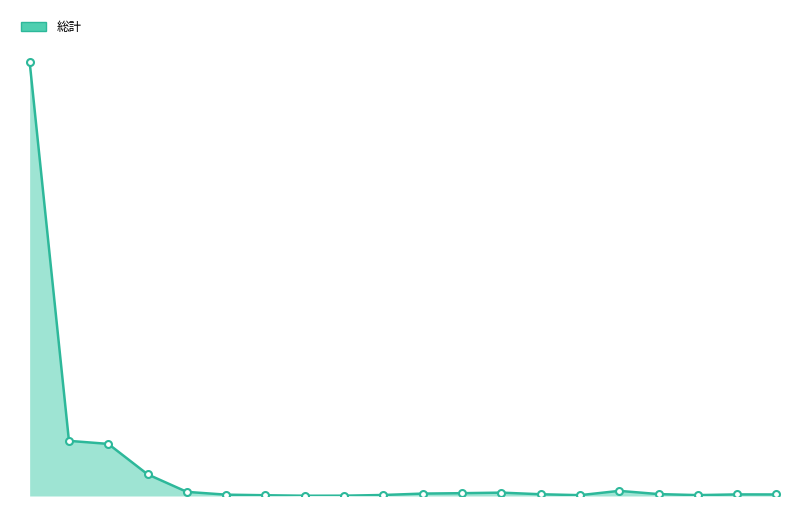

How many interior local valleys (lower than both neighbors) does the data have?

3